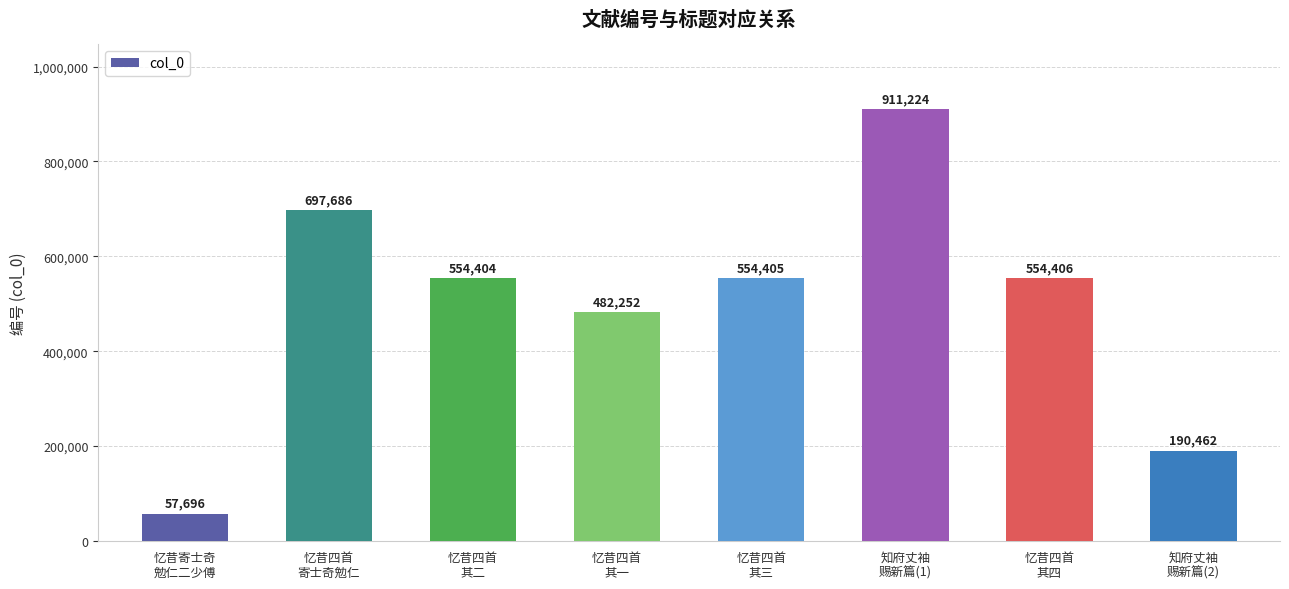

Reading left to right, extract all data points from this chart.

忆昔寄士奇
勉仁二少傅=57696	忆昔四首
寄士奇勉仁=697686	忆昔四首
其二=554404	忆昔四首
其一=482252	忆昔四首
其三=554405	知府丈袖
赐新篇(1)=911224	忆昔四首
其四=554406	知府丈袖
赐新篇(2)=190462